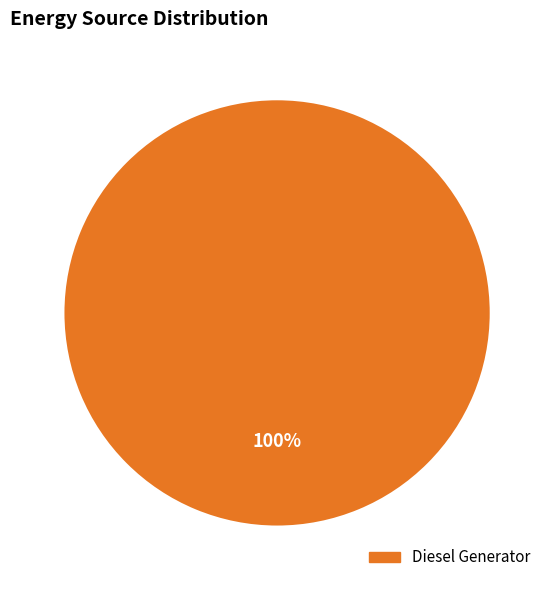

Rank the categories by value from lowest to highest.

Diesel Generator